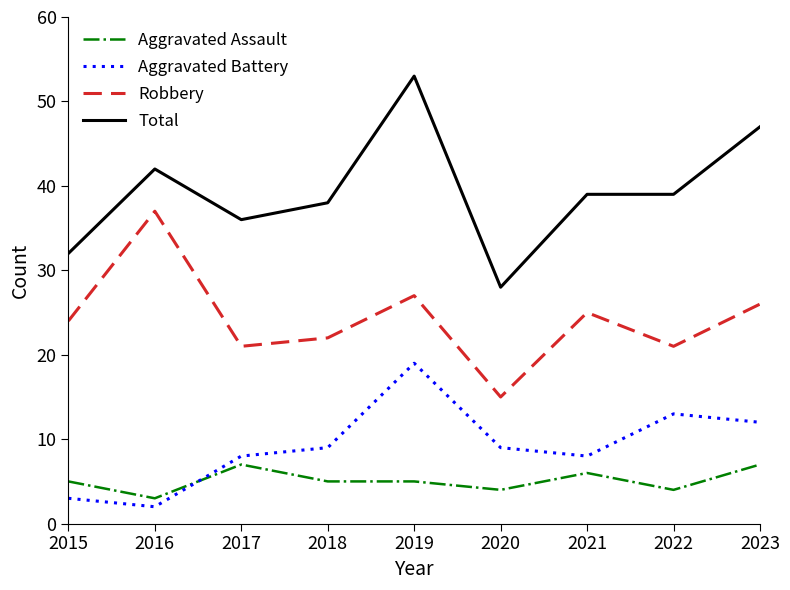

At which category is the sum across all series the highest?

2019